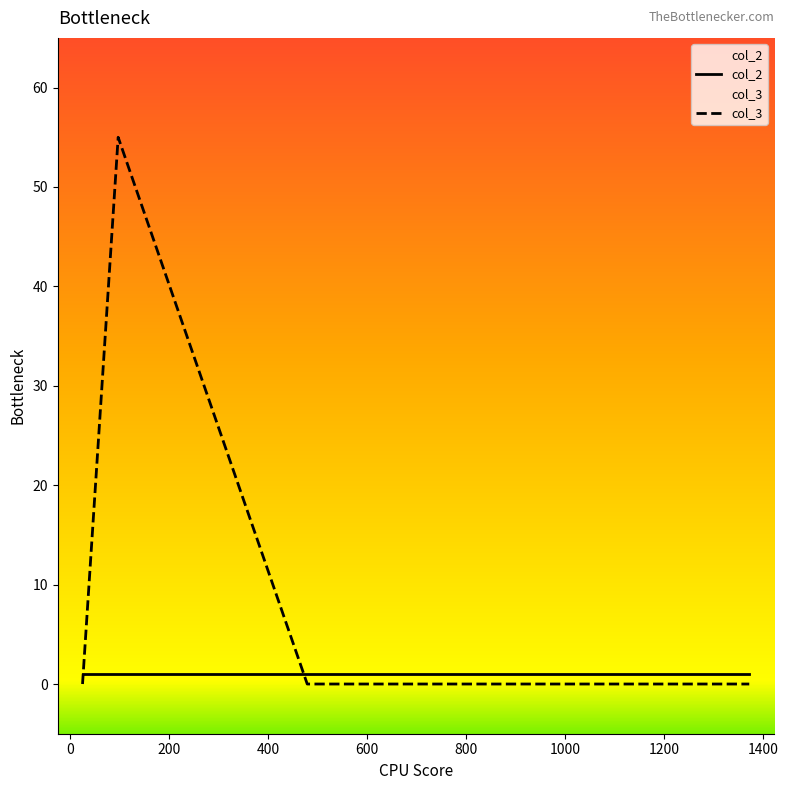

What is the value of the col_2 point at the 4th from the left?

1